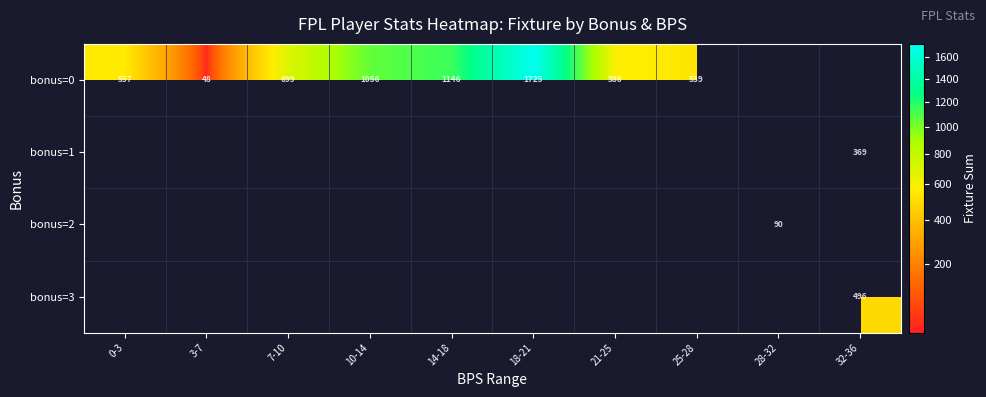

The value of bonus=0 at 18-21 is 2448. True or false?

False